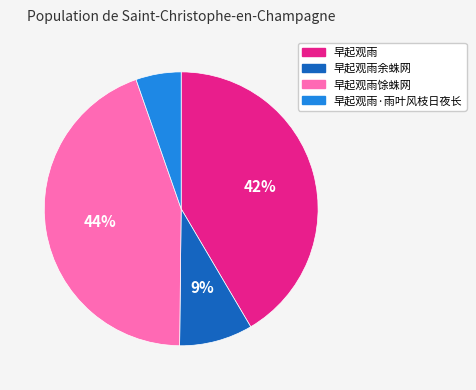

To the nearest percent, what is the difference between the largest and smallest slice percentages?

39%